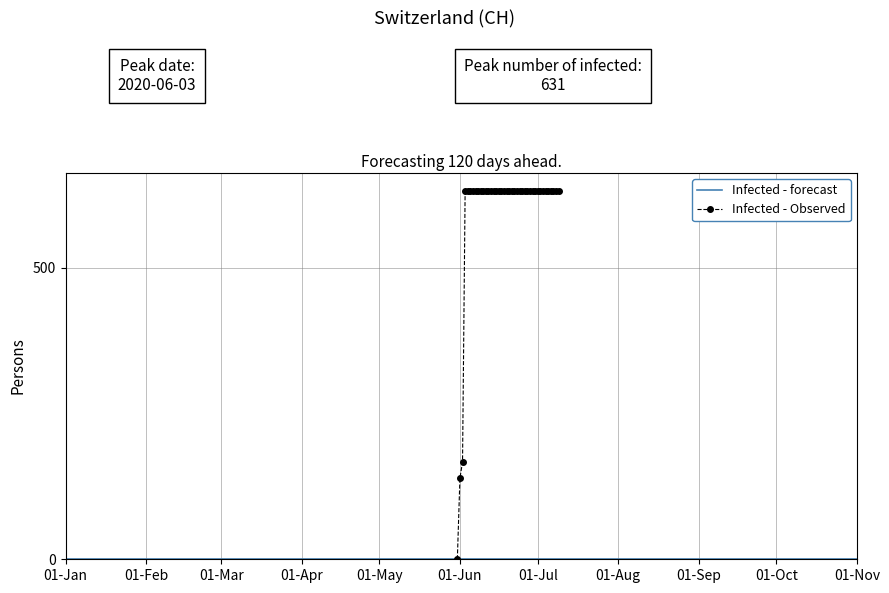

True or false: the data has more than 1 interior local peaks.

False